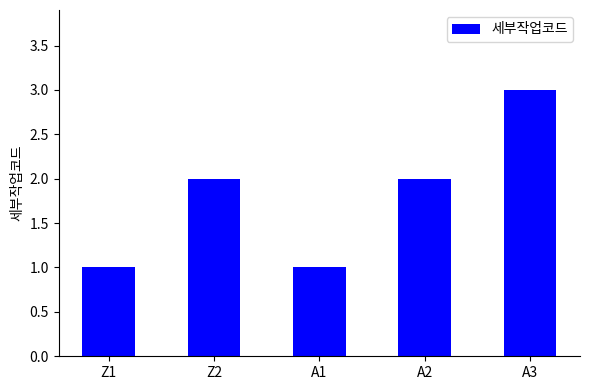

What is the minimum value shown in the chart?

1